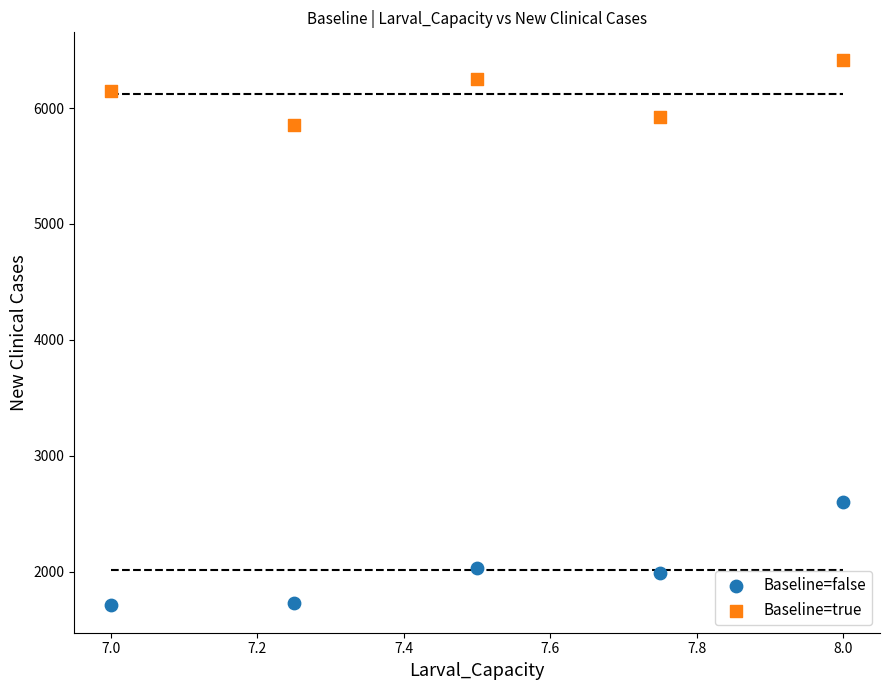

What is the X range (max minus min) for the scatter plot?

1.0